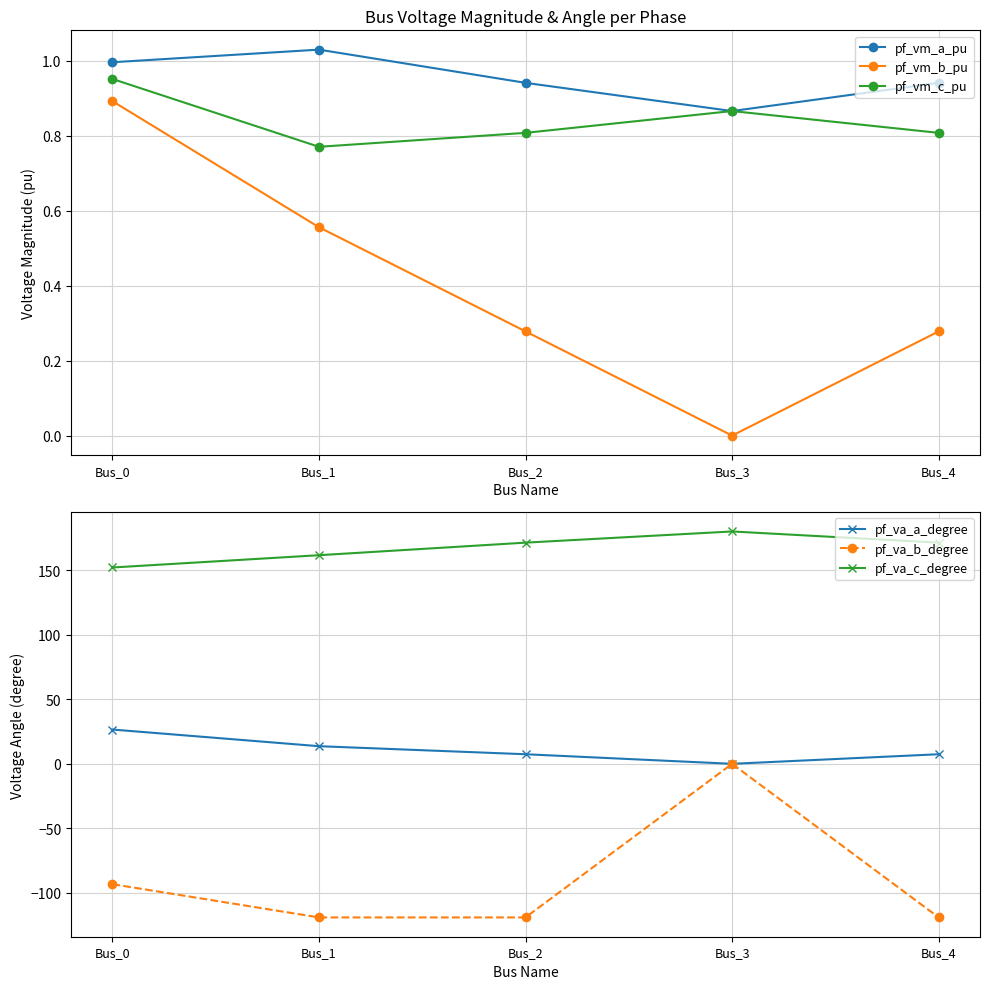

The pf_va_b_degree series shows -119.0 at Bus_1. True or false?

True